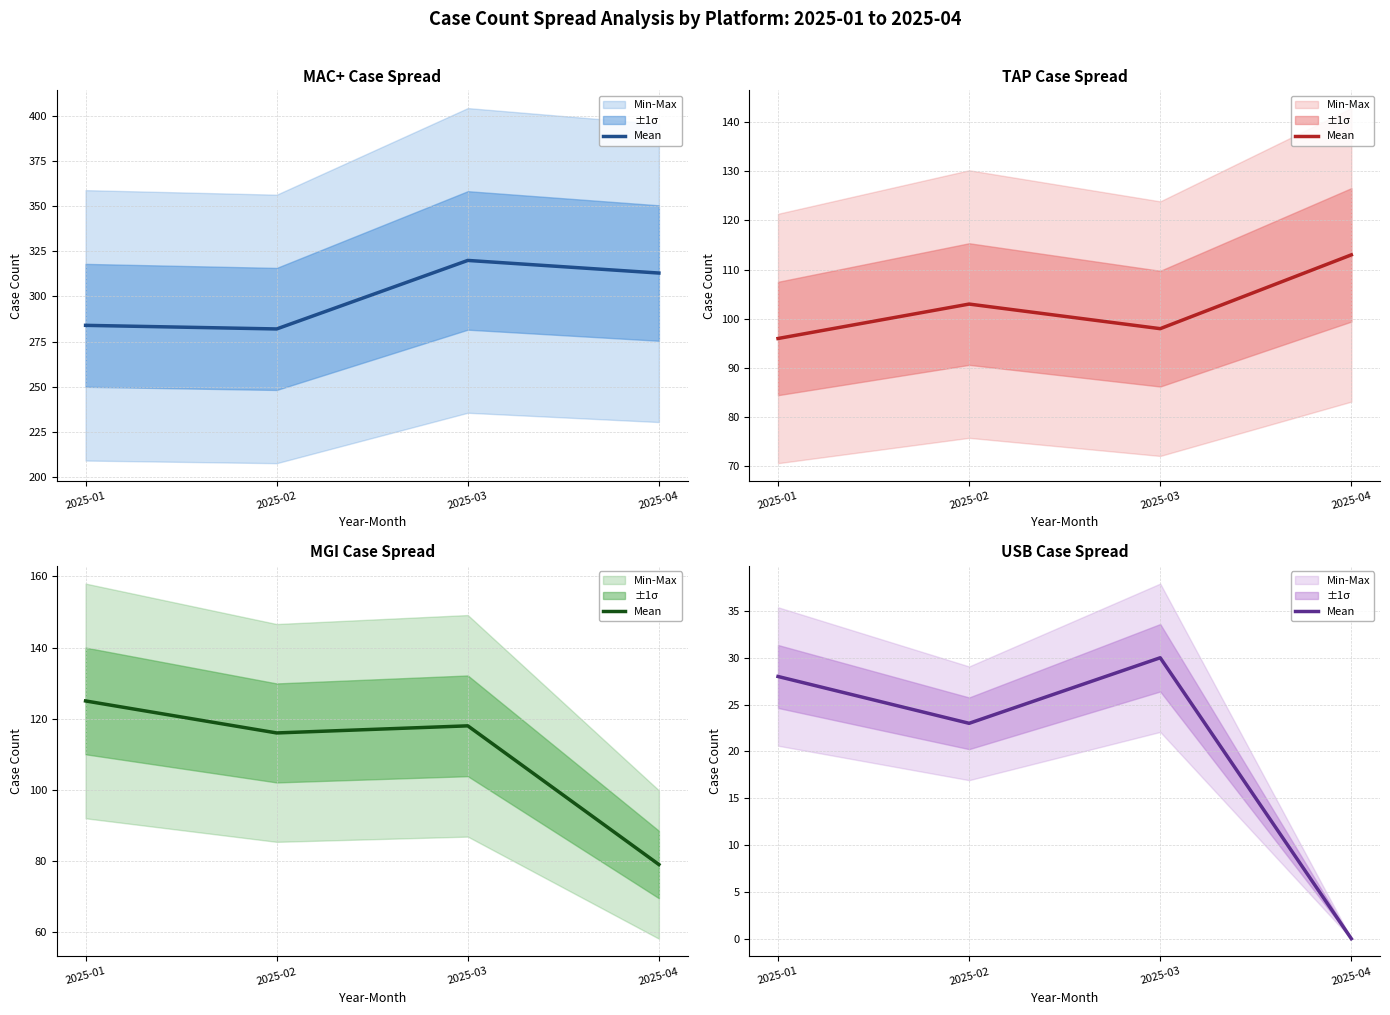

Does the chart display data point markers on the line(s)?

No